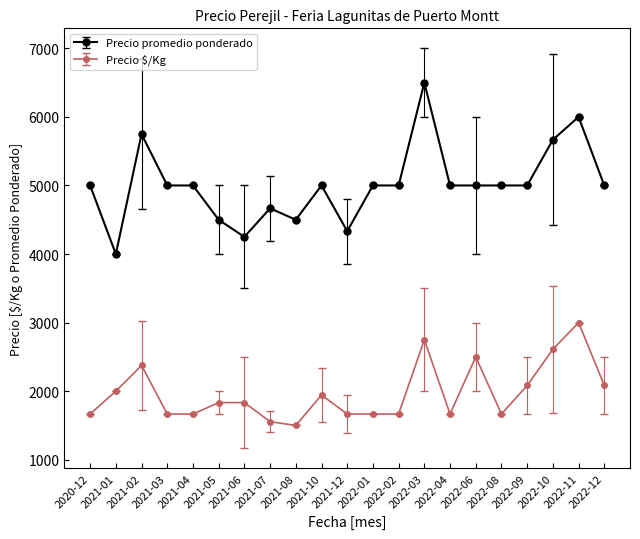

At which category does Precio promedio ponderado reach its first local peak?

2021-02